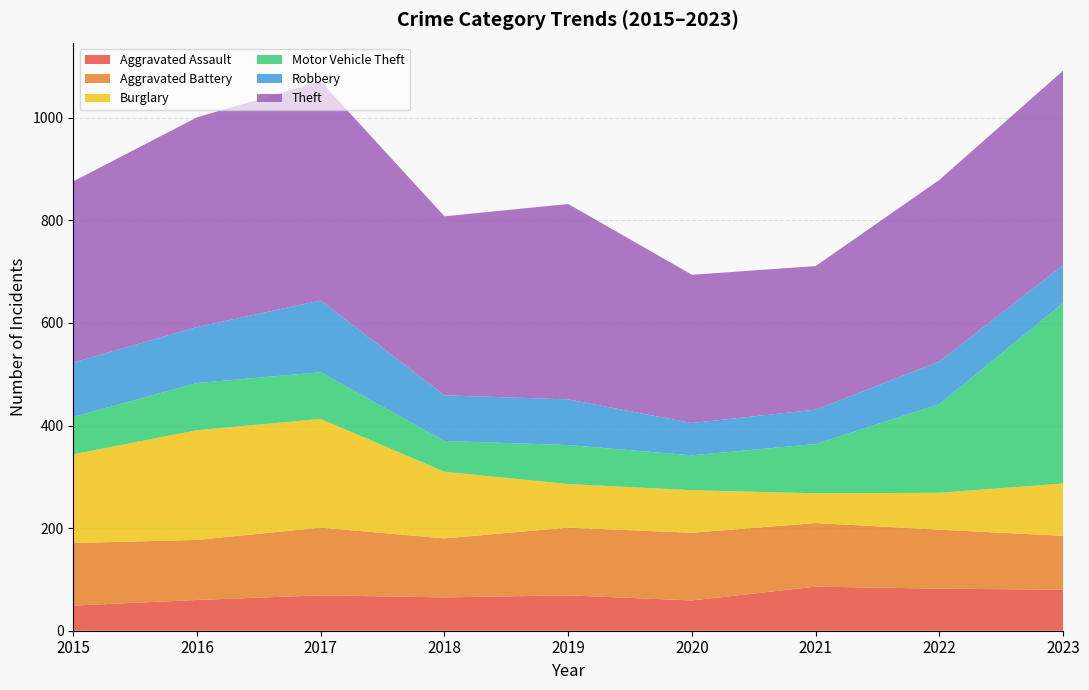

Reading right to left, transcribe all the data shown in this chart.

Aggravated Assault: 2023=80	2022=82	2021=86	2020=59	2019=69	2018=65	2017=69	2016=60	2015=49
Aggravated Battery: 2023=105	2022=115	2021=124	2020=132	2019=132	2018=115	2017=132	2016=117	2015=122
Burglary: 2023=102	2022=72	2021=58	2020=83	2019=85	2018=130	2017=212	2016=214	2015=173
Motor Vehicle Theft: 2023=352	2022=173	2021=96	2020=68	2019=76	2018=60	2017=91	2016=92	2015=73
Robbery: 2023=74	2022=83	2021=67	2020=63	2019=89	2018=89	2017=140	2016=109	2015=106
Theft: 2023=379	2022=354	2021=280	2020=289	2019=381	2018=349	2017=427	2016=409	2015=353